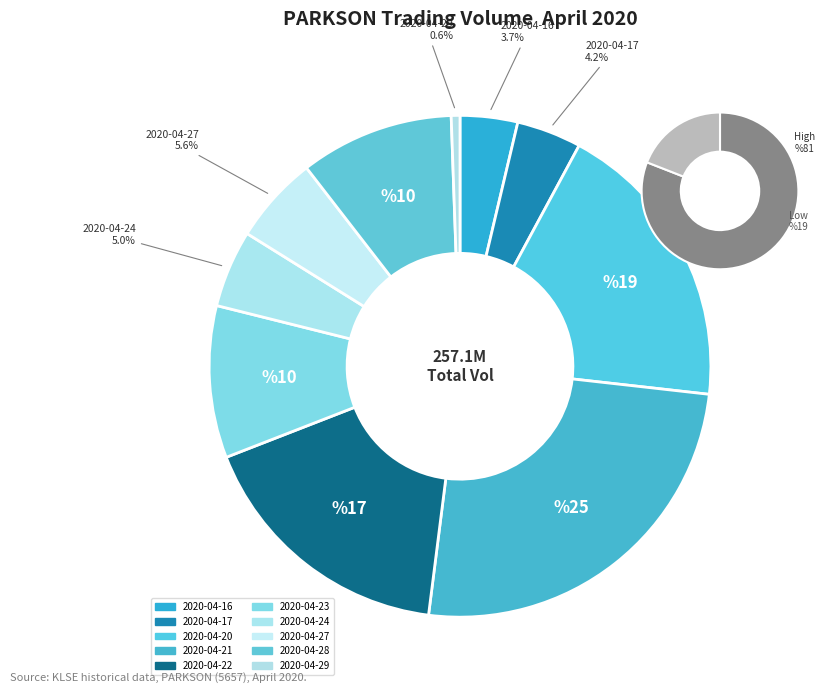

Is there any slice that represents more than half of the pie?

No